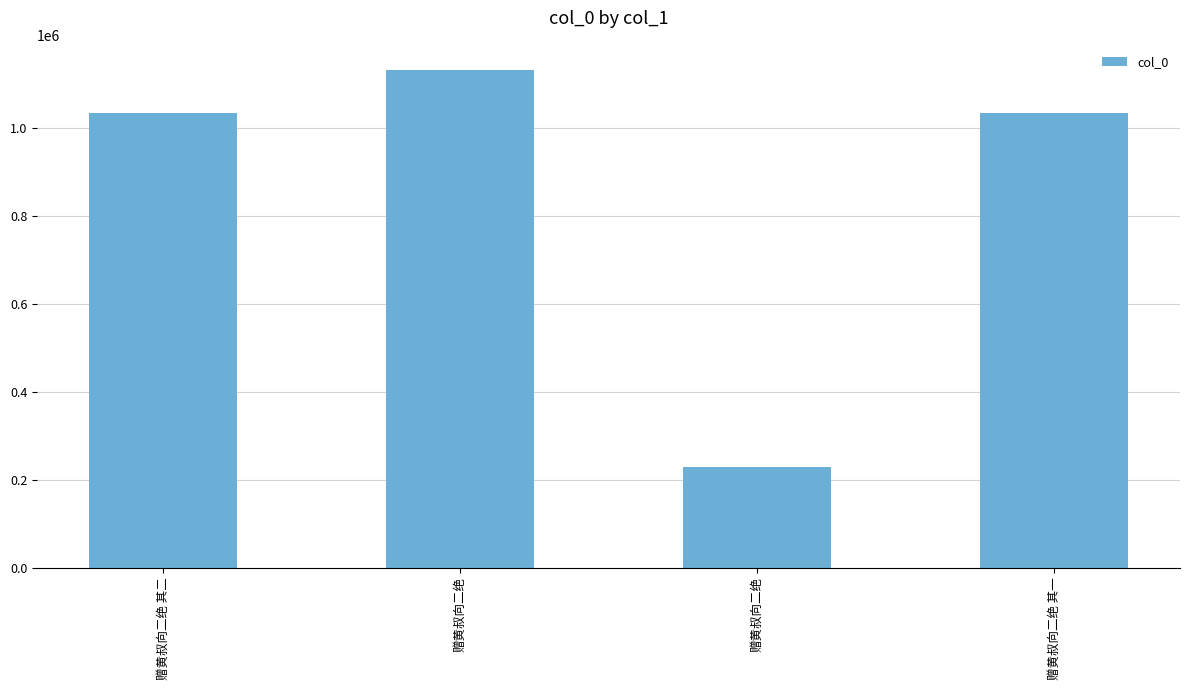

Approximately how many times larger is the value at 赠黄叔向二绝 其一 compared to 赠黄叔向二绝 其二?

1.0